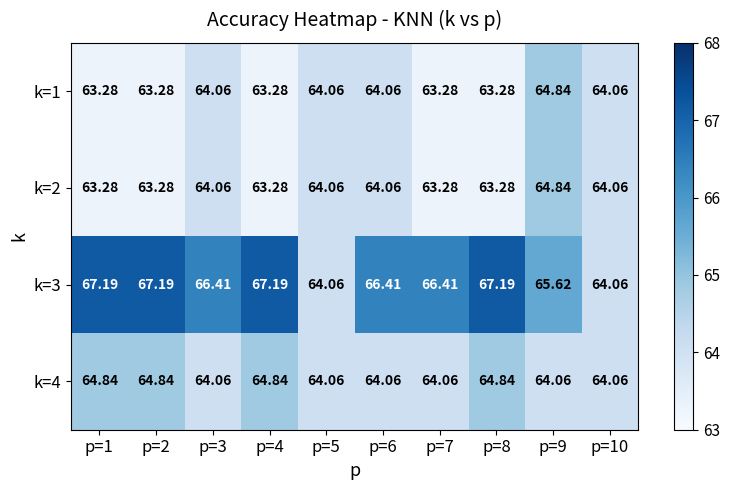

Which series has the largest total across all categories?

k=3